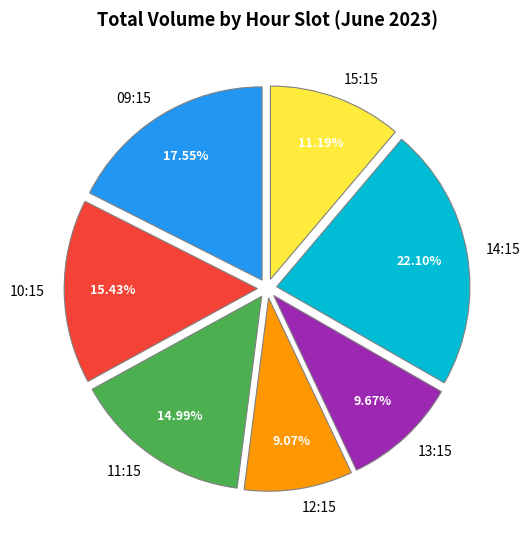

Is 15:15 the majority of the pie?

No